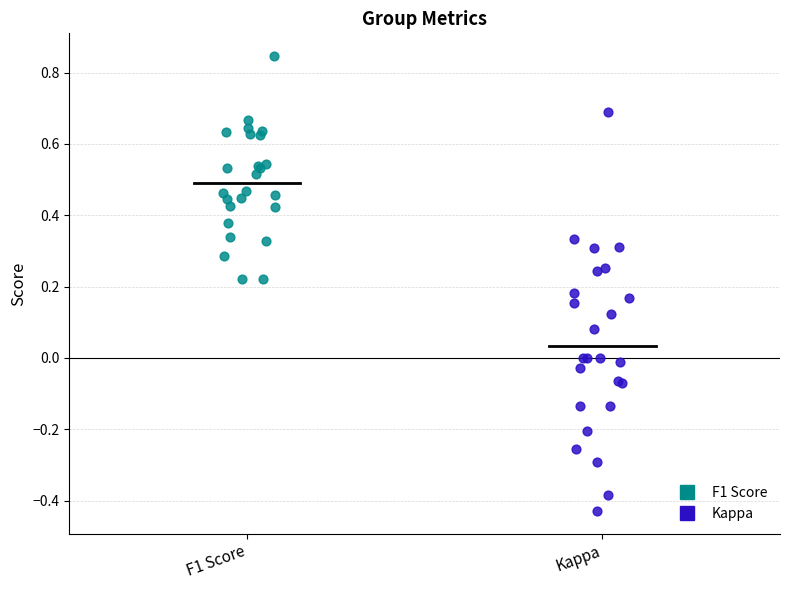

Which series has the widest spread of Y values?

Kappa